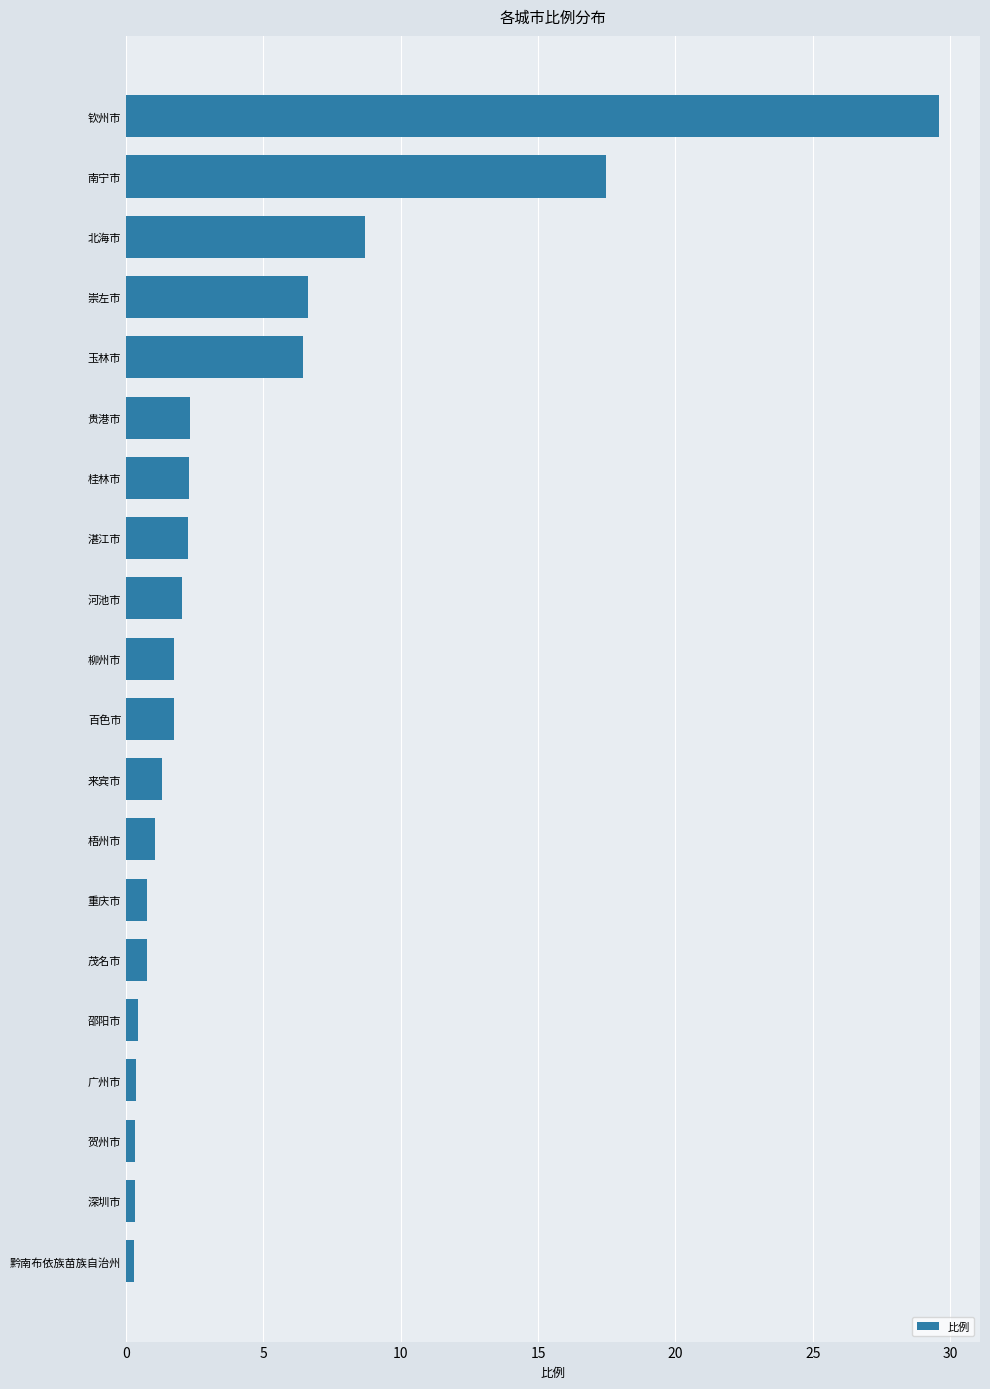

What is the value of the 4th bar from the top?

6.6